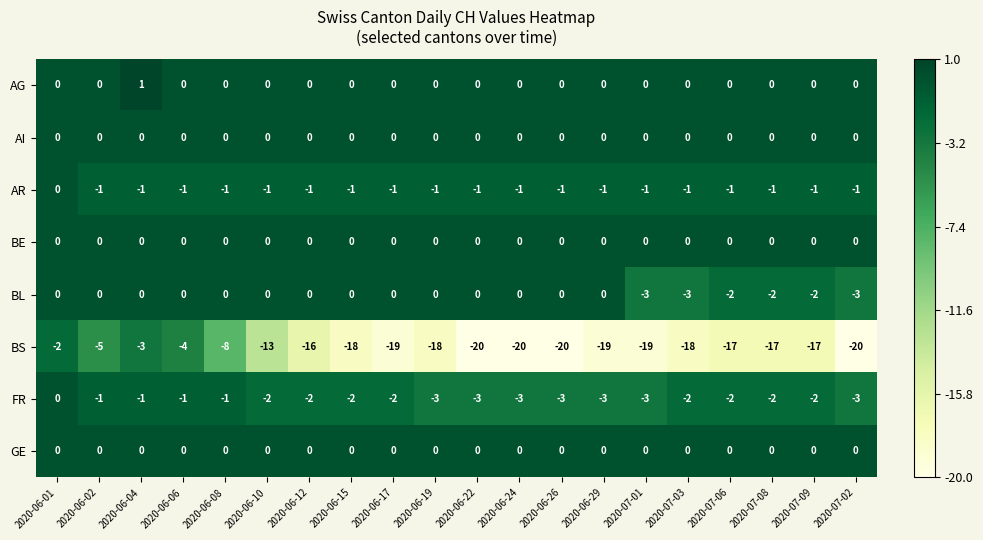

Count the AG values in the range 0 to 1.

20